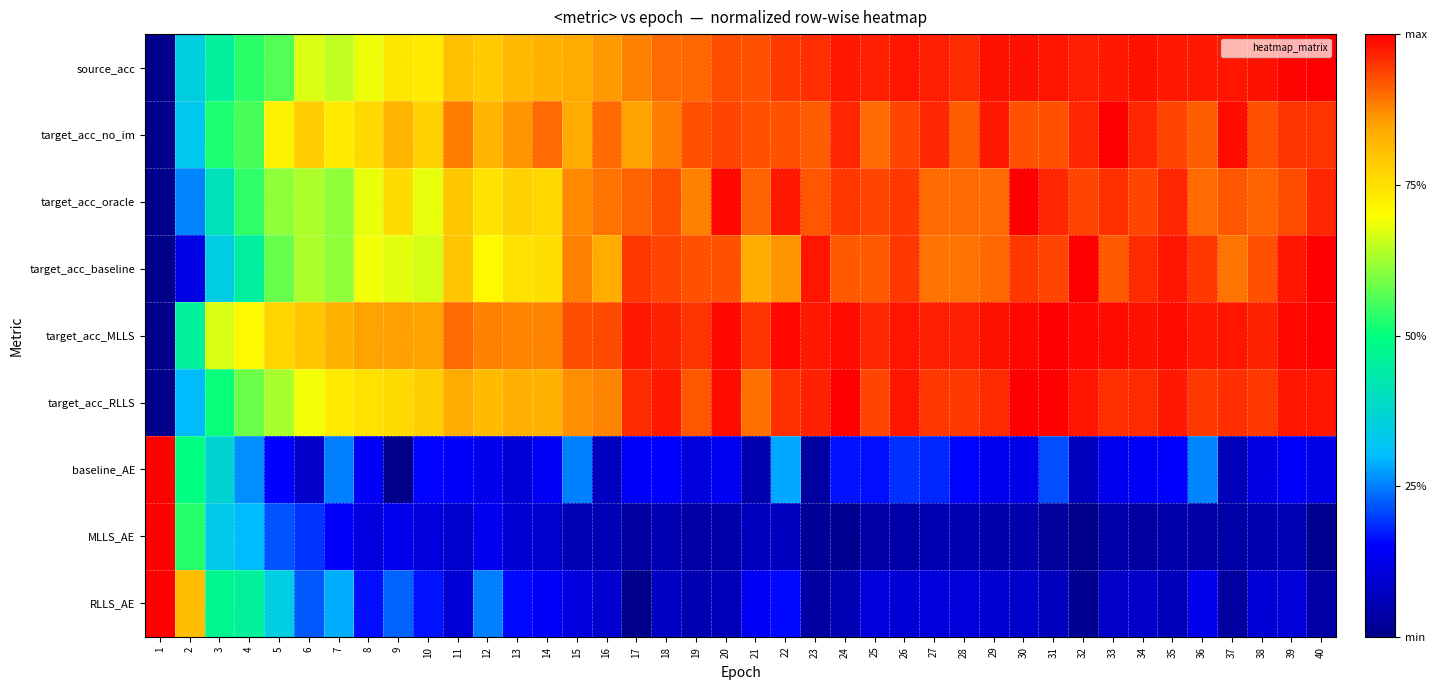

What is the difference between the highest and lowest values at 39?

0.9